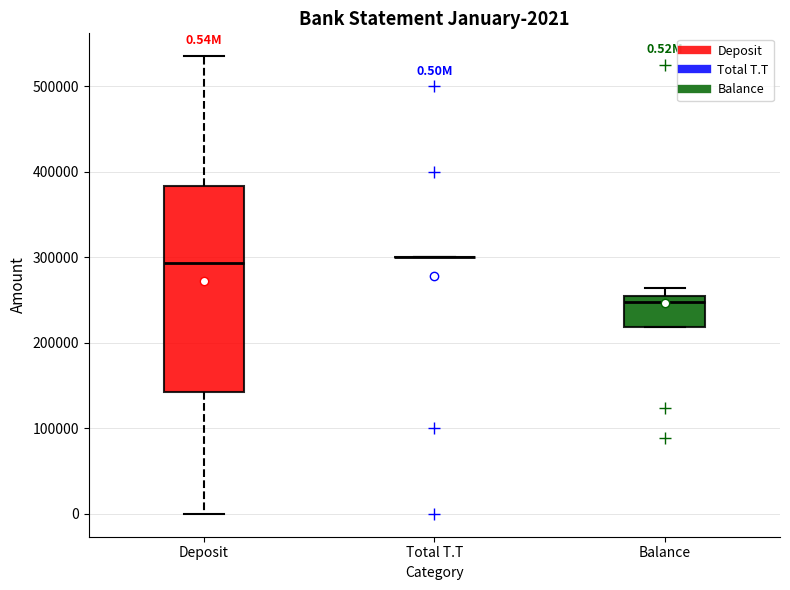

Comparing the boxes themselves (not the whiskers), which one is the tallest?

Deposit